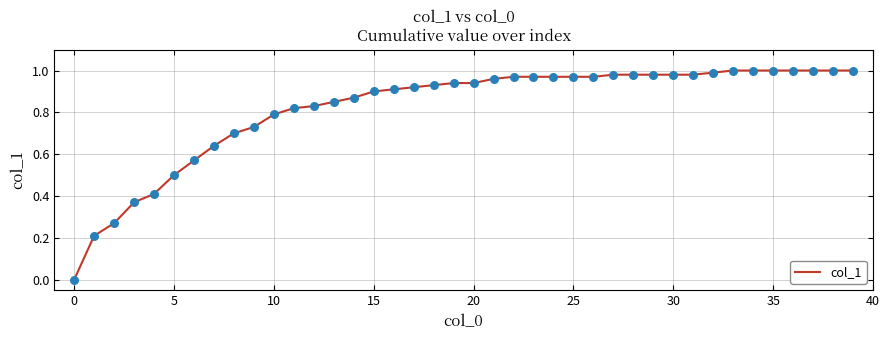

How many lines are shown in the chart?

1